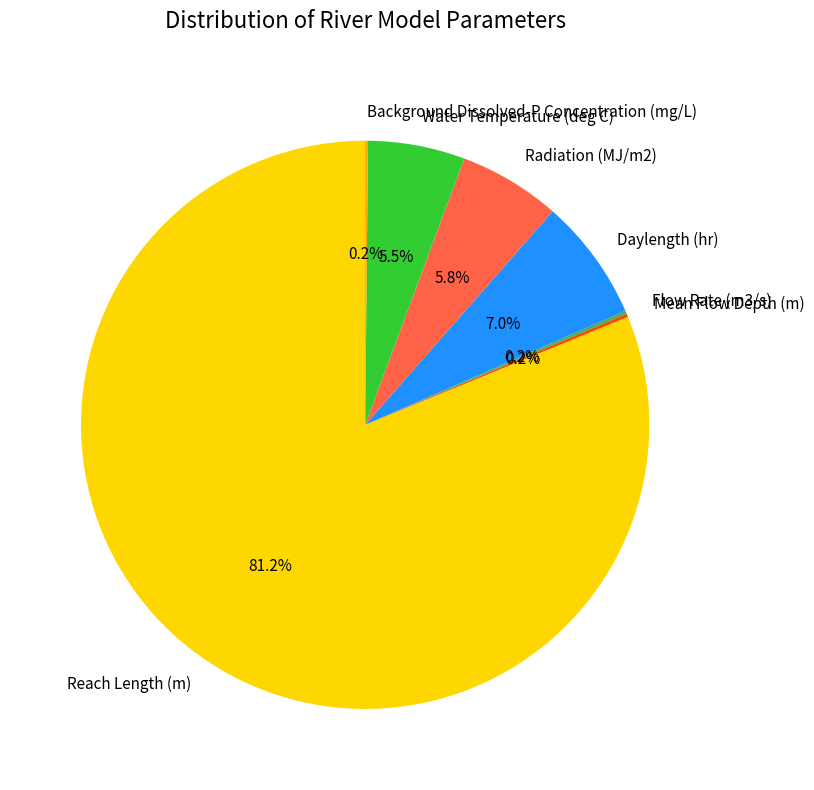

Which category accounts for the majority?

Reach Length (m)